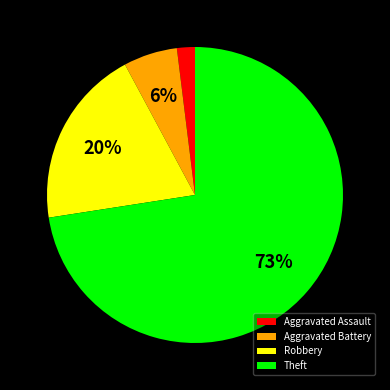

Is the sum of Aggravated Assault and Robbery greater than half?

No